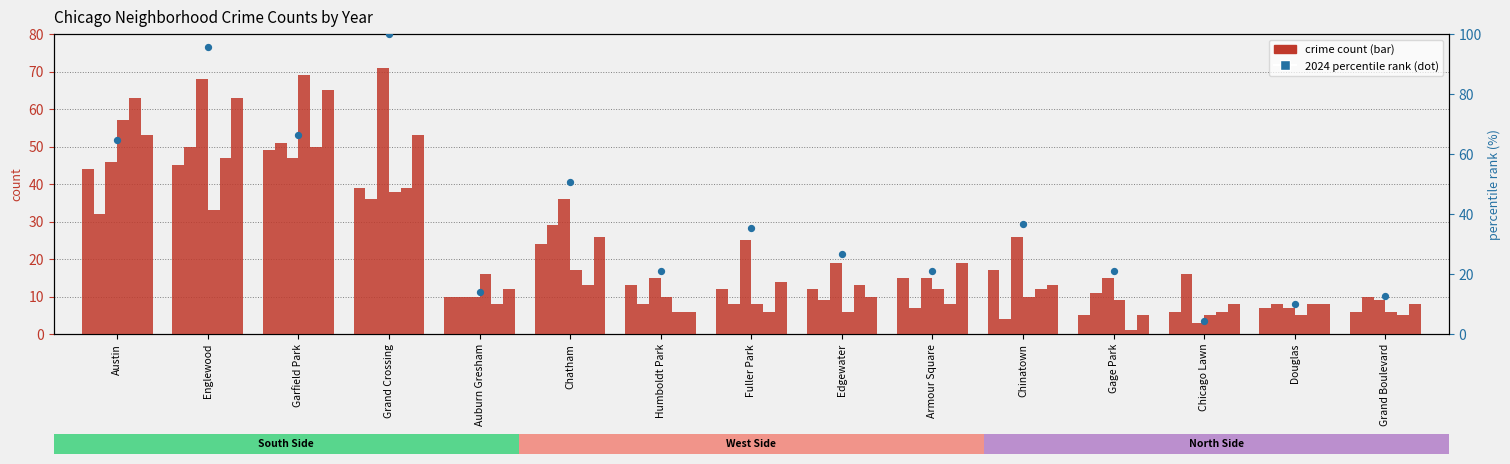

Is the value of 2024 at Chatham greater than the value of 2021 at Englewood?

No